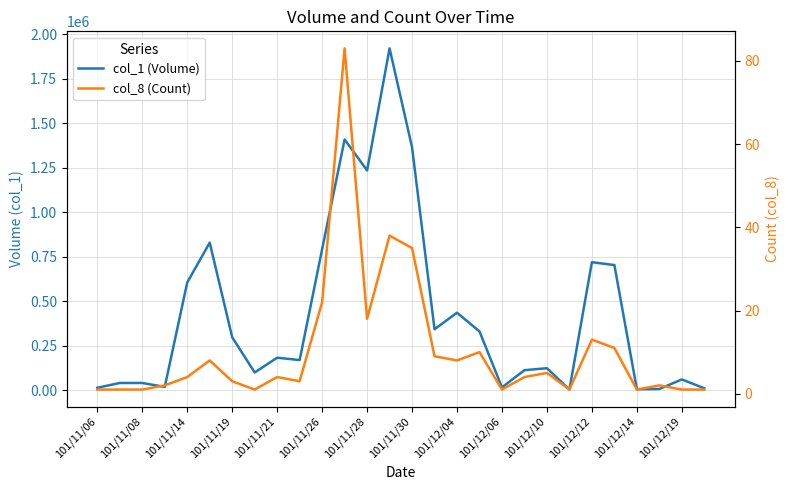

Reading left to right, transcribe all the data shown in this chart.

col_1 (Volume): 13000	40000	40000	18000	605000	829000	297000	99000	182000	169000	792000	1409000	1235000	1921000	1365000	342000	435000	330000	15000	112000	123000	3000	719000	703000	5000	6000	60000	10000
col_8 (Count): 1	1	1	2	4	8	3	1	4	3	22	83	18	38	35	9	8	10	1	4	5	1	13	11	1	2	1	1